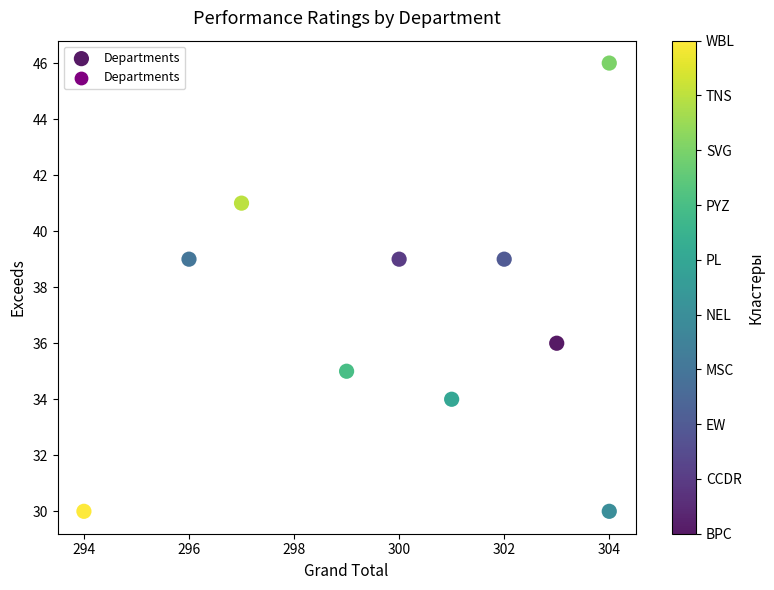

What is the range of X values (max minus min)?

10